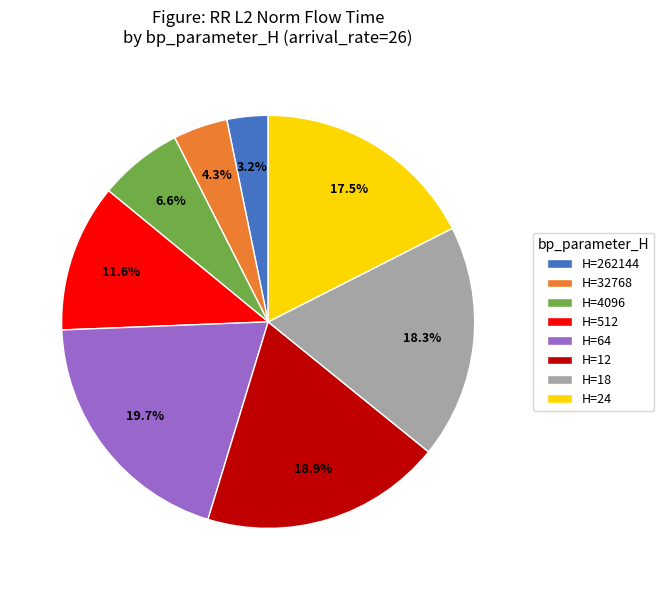

Between H=12 and H=262144, which is larger?

H=12